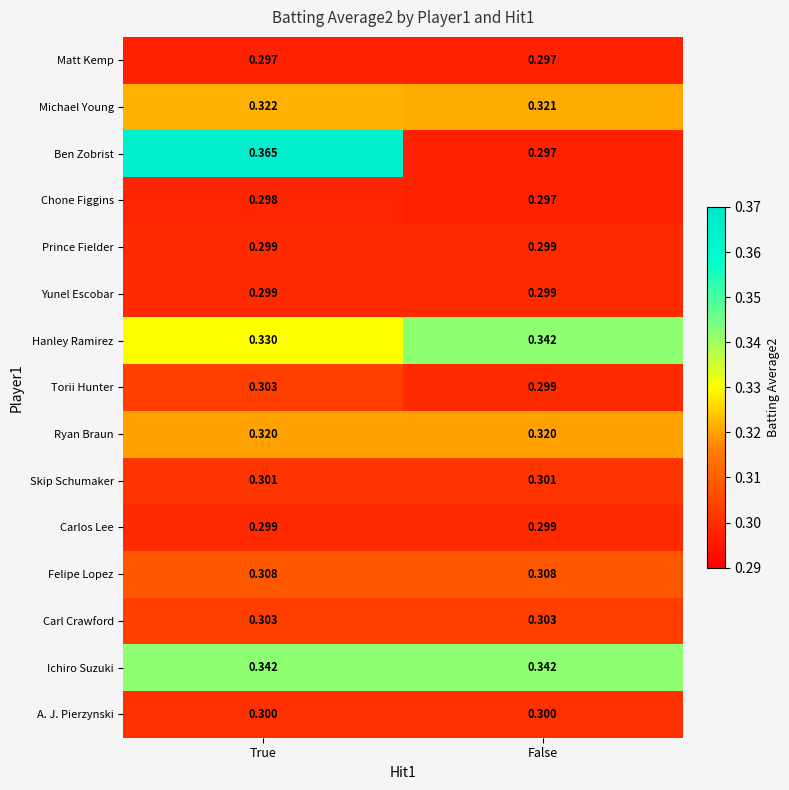

Which series changed the most between True and False?

Ben Zobrist